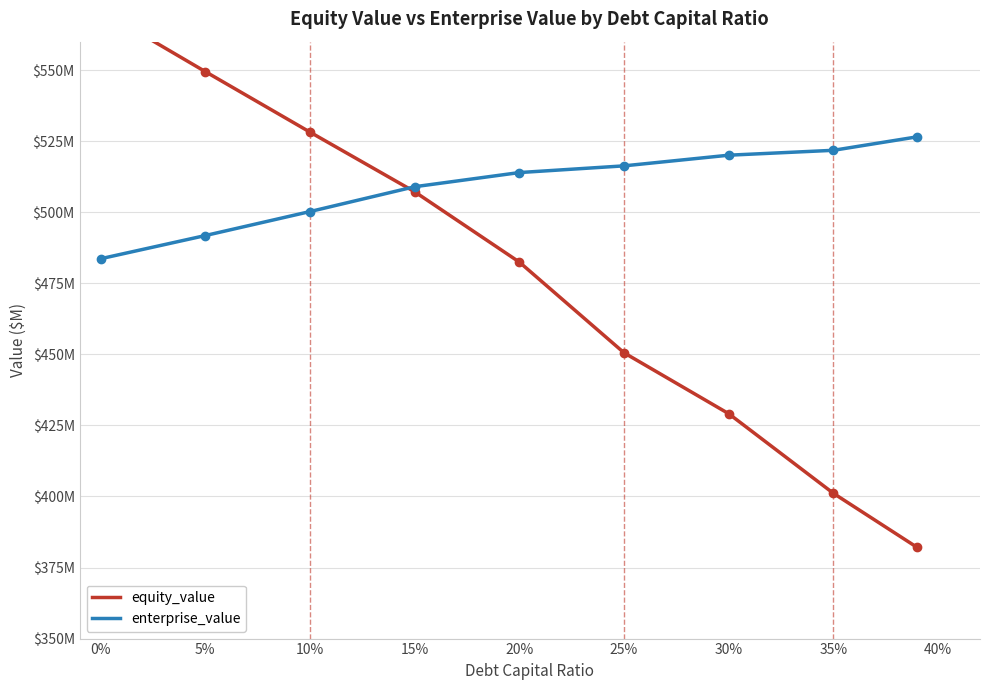

True or false: enterprise_value has more than 1 points higher than both neighbors.

False